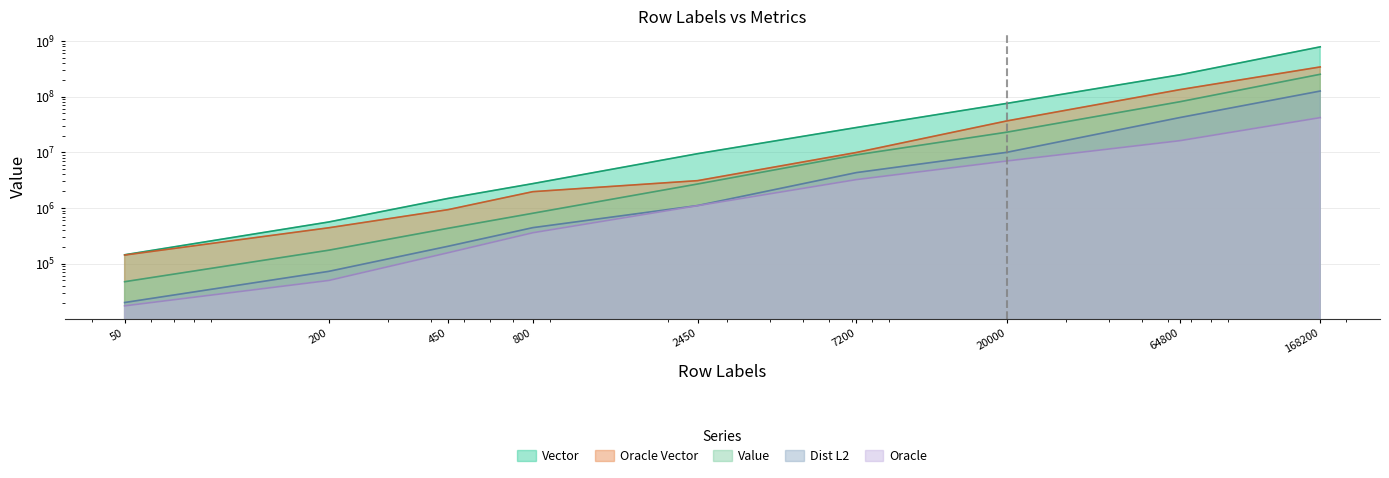

At which category does the chart reach its minimum across all series?

50